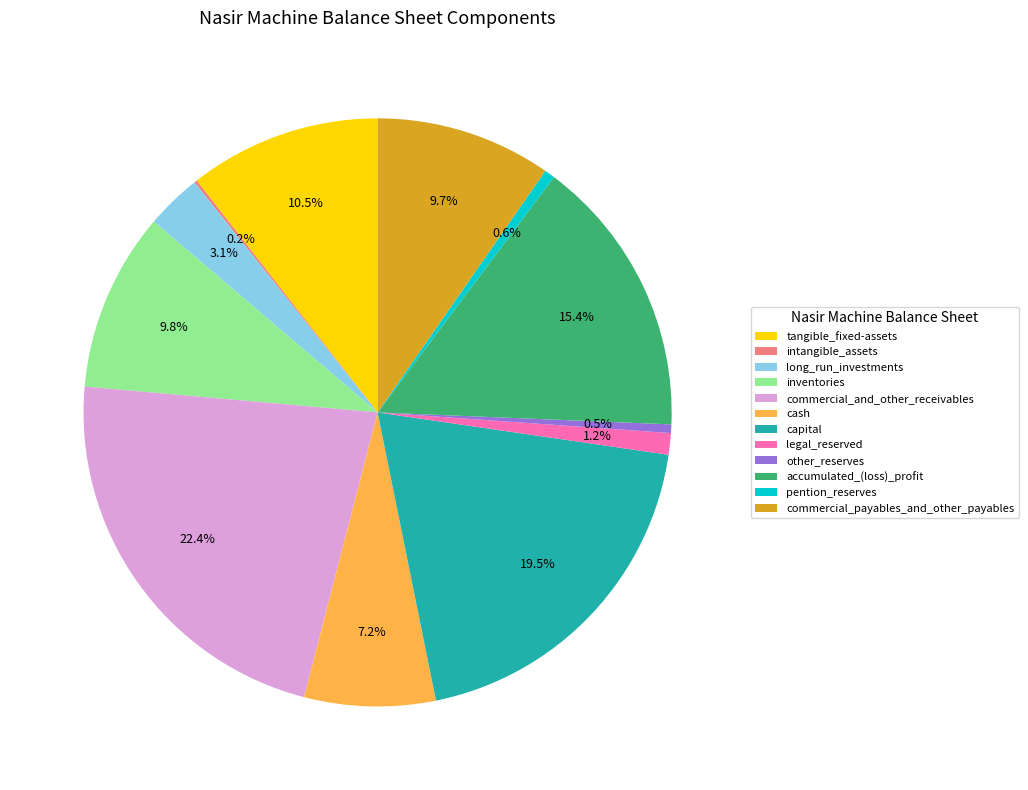

True or false: legal_reserved accounts for 1% of the total.

True